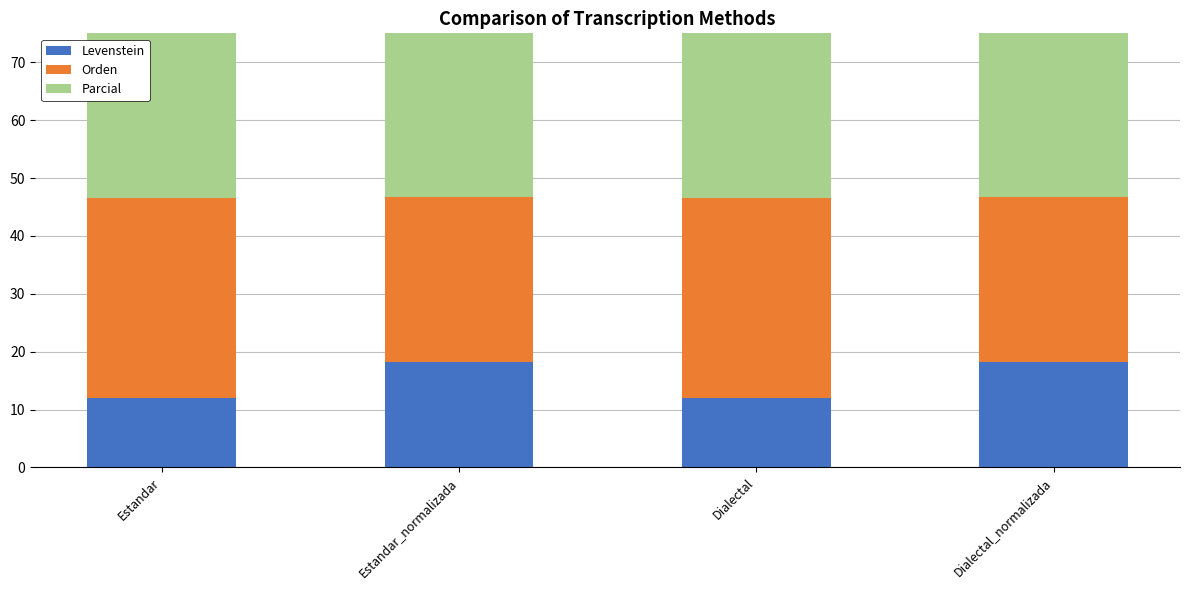

At how many categories does at least one series exceed 17?

4